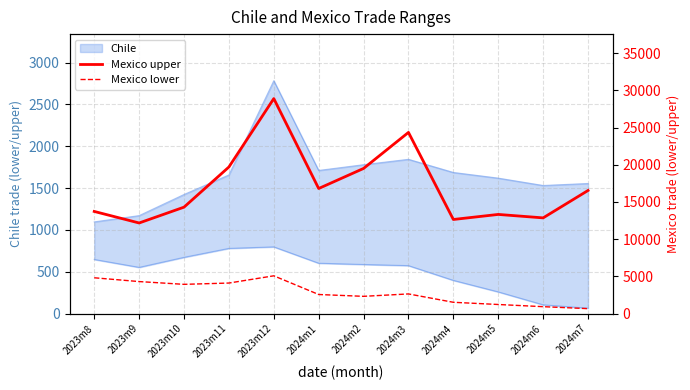

List the labels in order of Mexico lower value, largest first.

2023m12, 2023m8, 2023m9, 2023m11, 2023m10, 2024m3, 2024m1, 2024m2, 2024m4, 2024m5, 2024m6, 2024m7